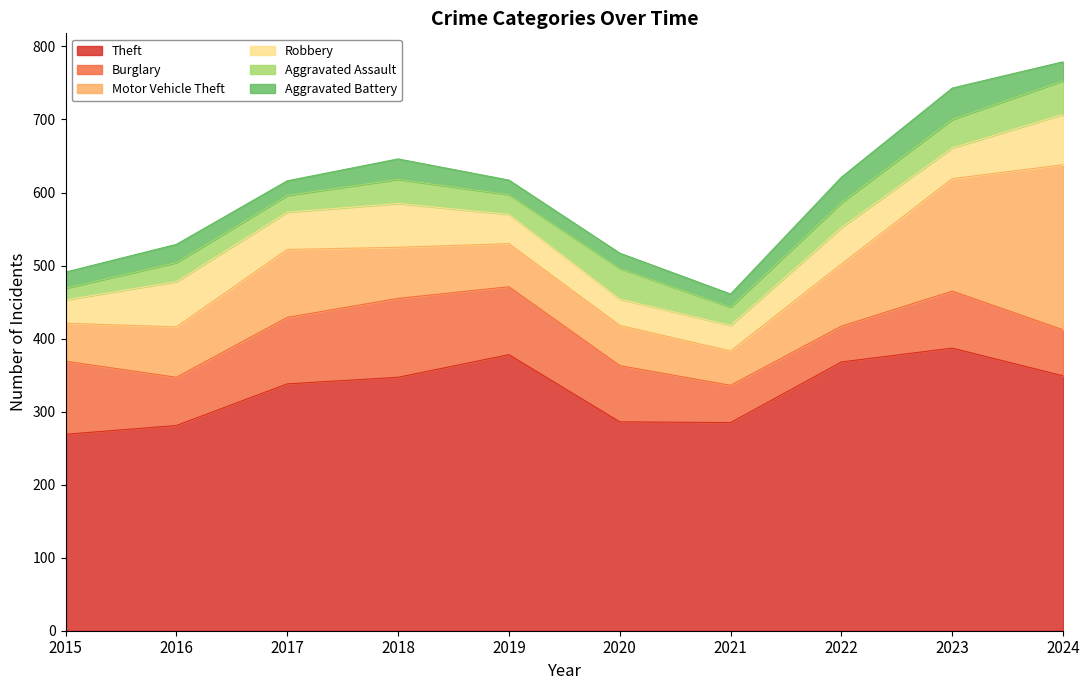

How many interior local valleys does the Theft series have?

1